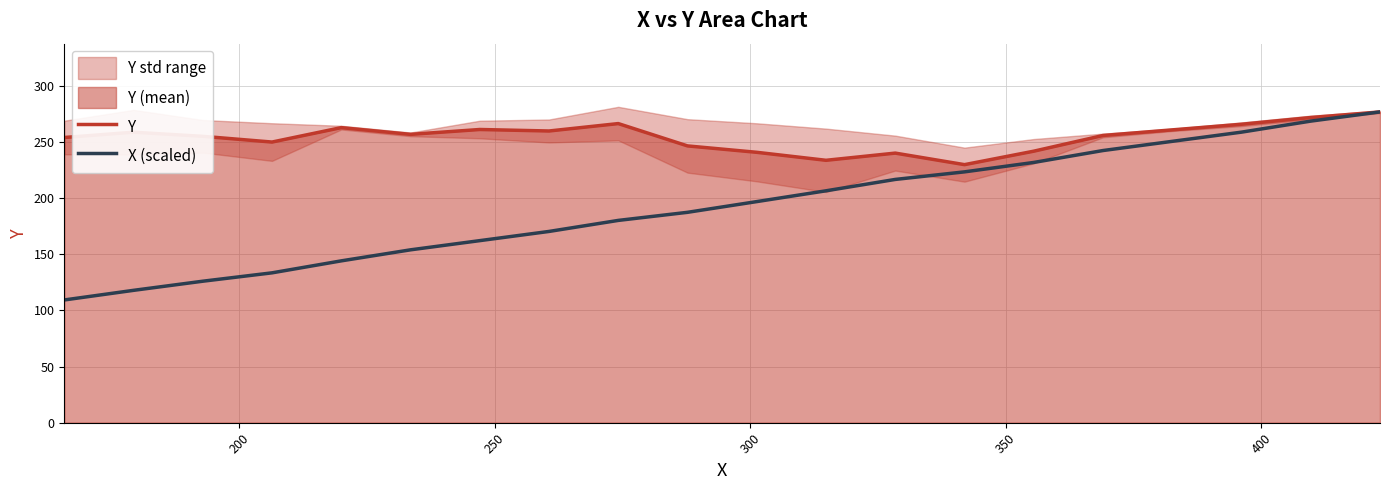

What is the maximum value for Y?

277.0